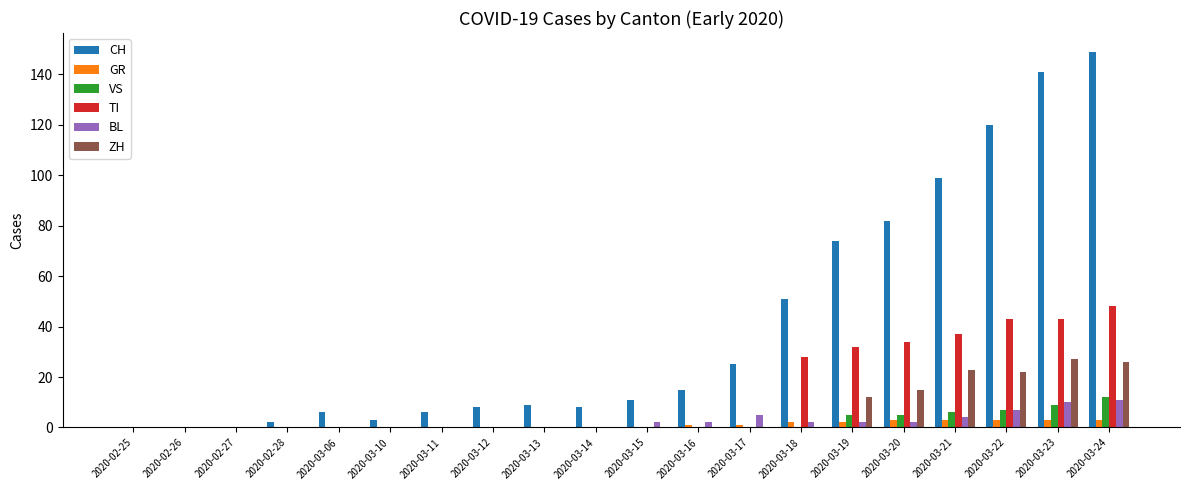

What is the greatest value displayed?

149